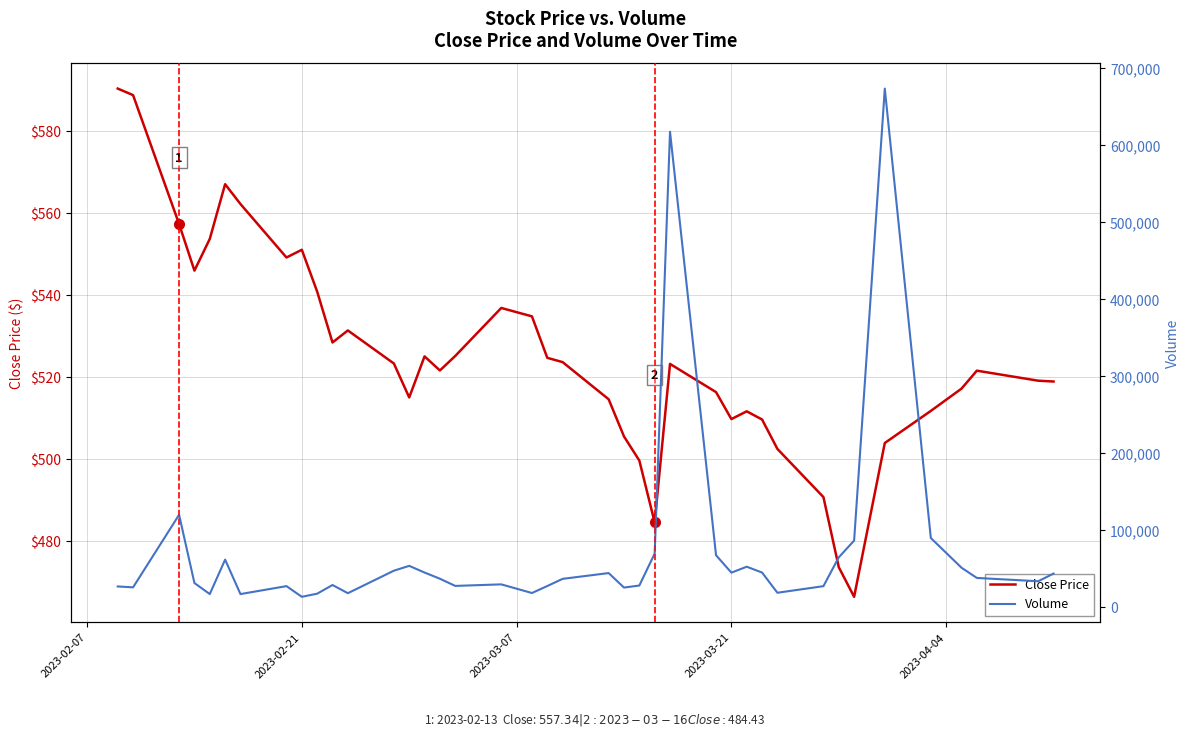

What is the difference between the maximum and minimum values in the Close Price series?

124.2